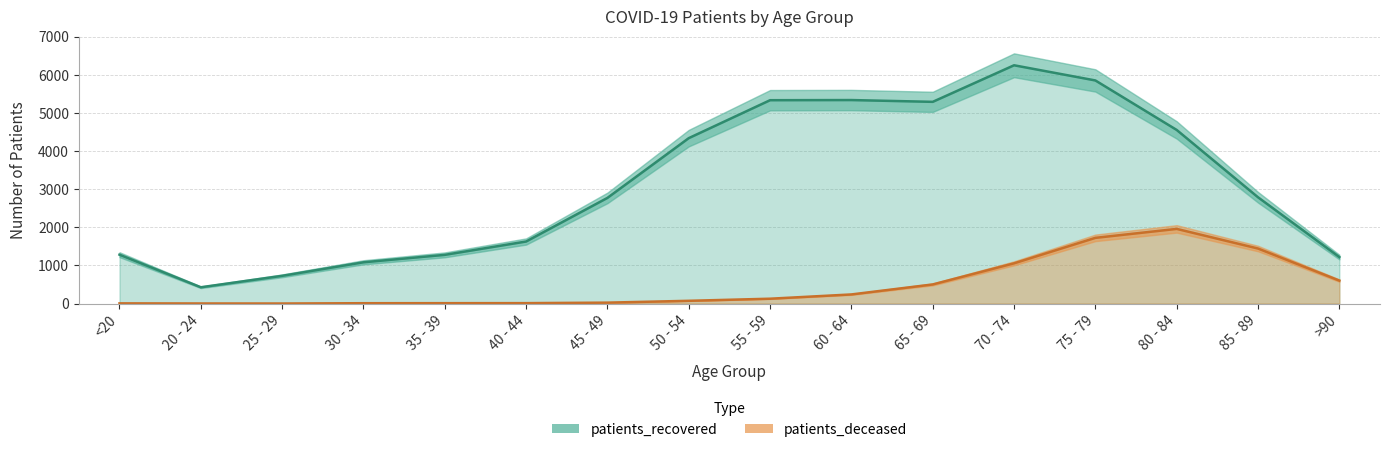

What is the greatest value displayed?

6250